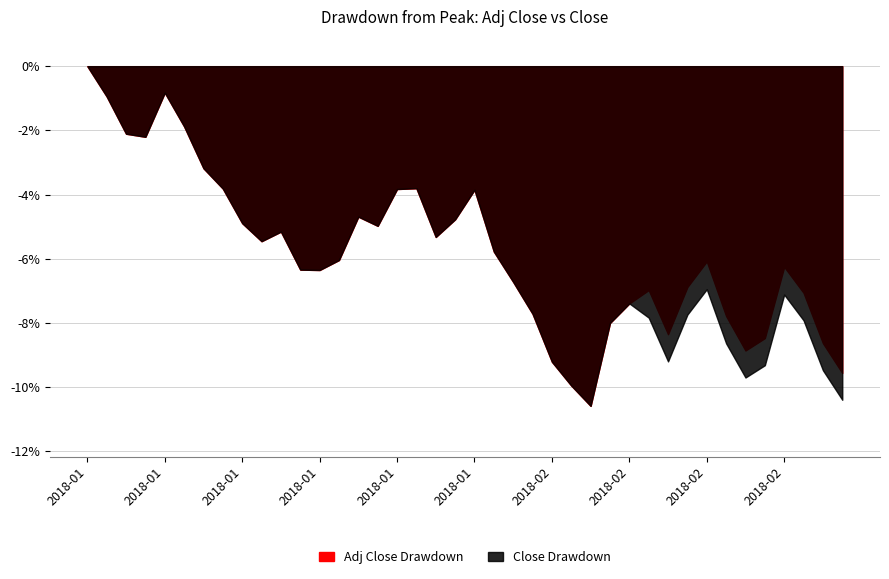

The value of Adj Close at 2018-02-01 is -8.5. True or false?

False